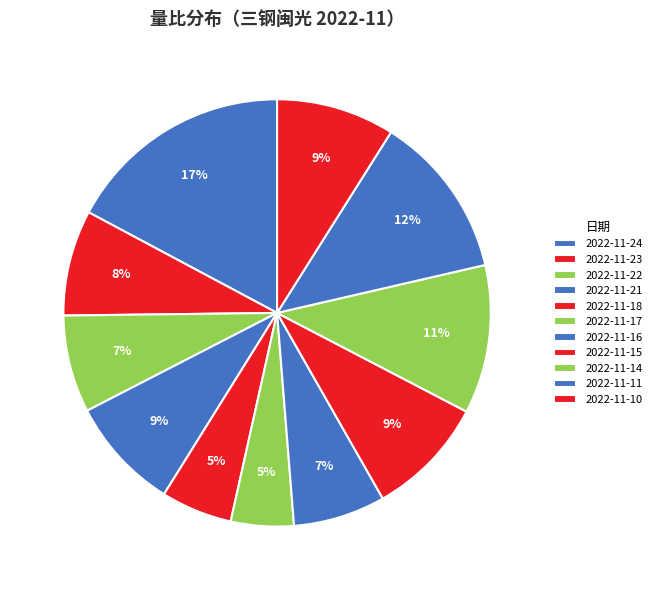

Which category has the biggest portion of the pie?

2022-11-24